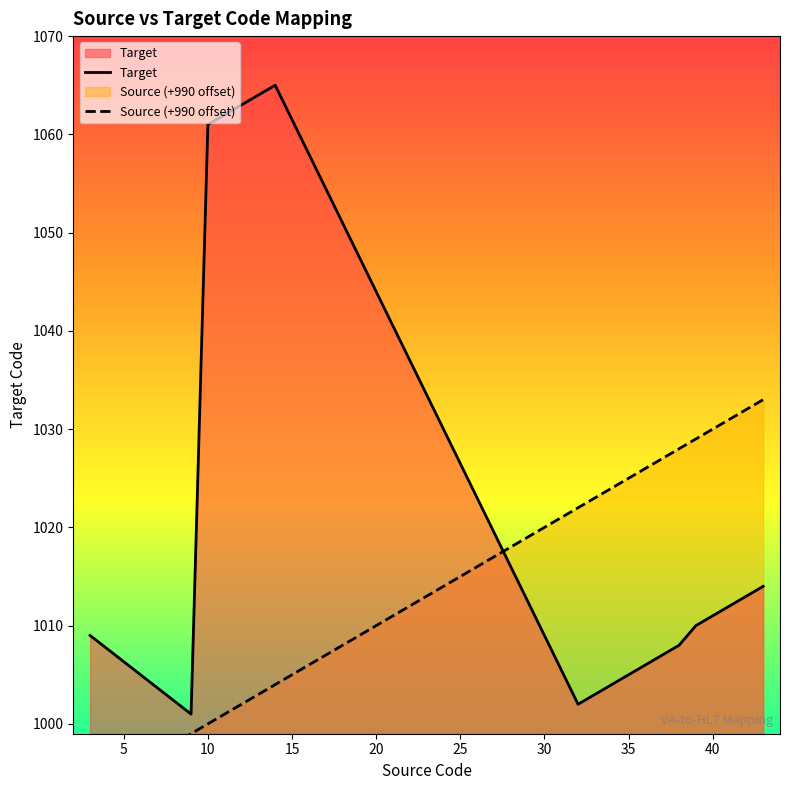

Count the number of categories in the chart.

19